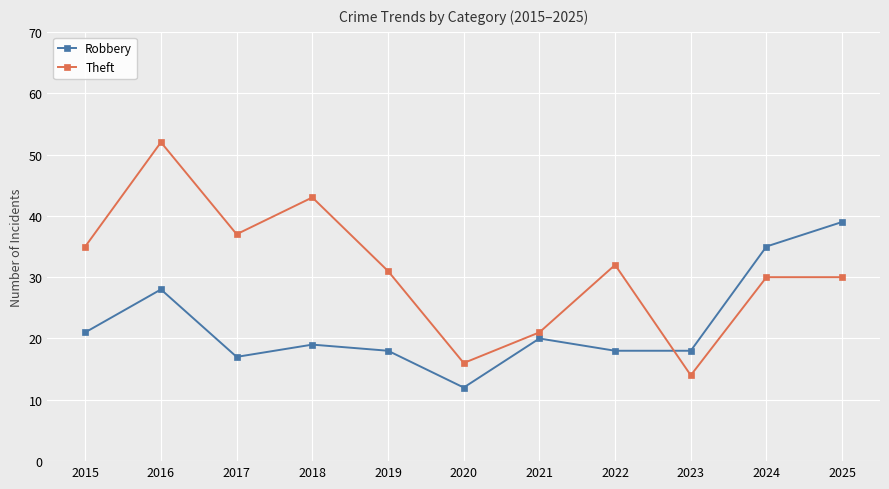

Does the chart display data point markers on the line(s)?

Yes